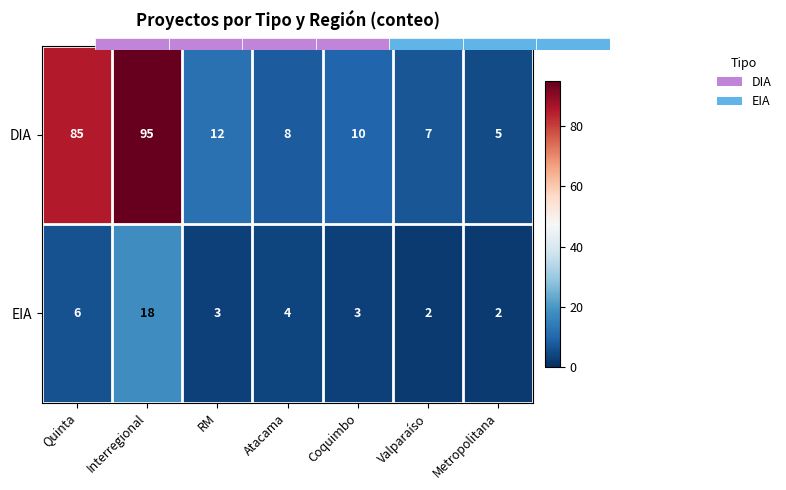

What is the total value across all series at Quinta?

91